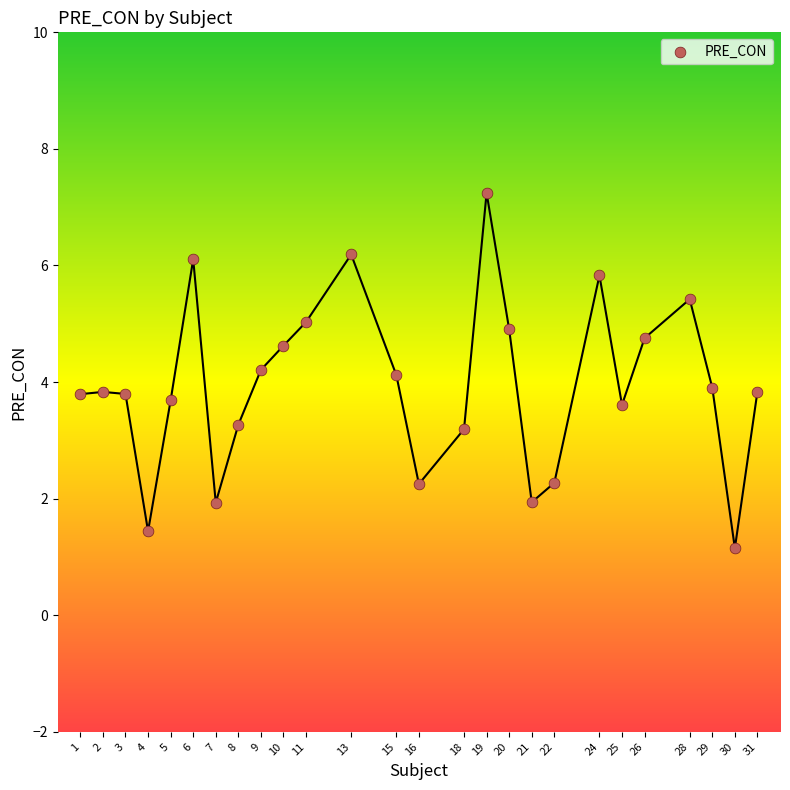

What is the range of Y values (max minus min)?

6.1